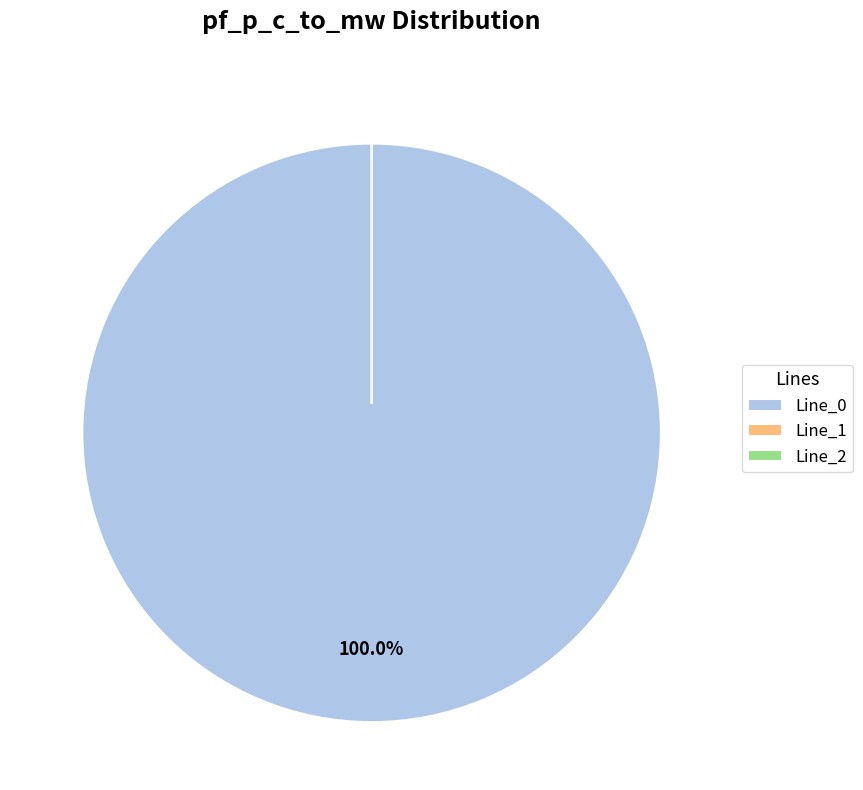

Which category has the biggest portion of the pie?

Line_0